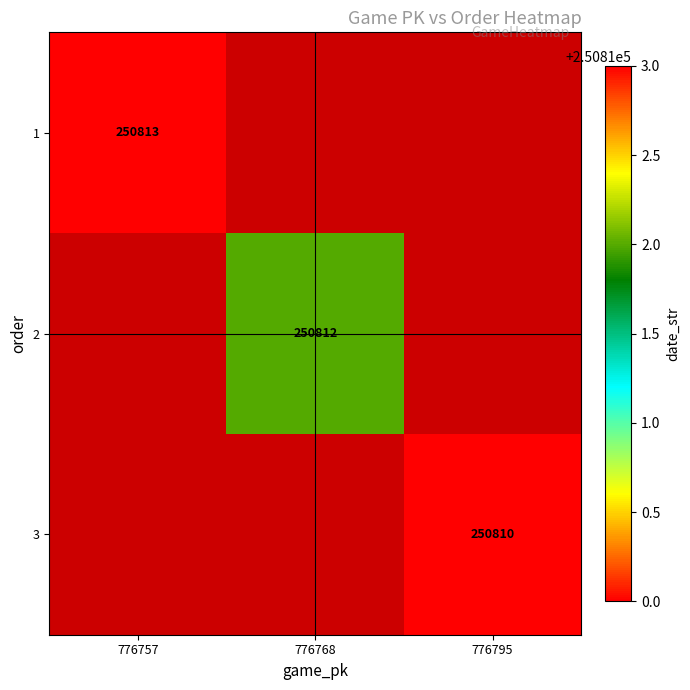

At how many categories does at least one series exceed 250812?

1